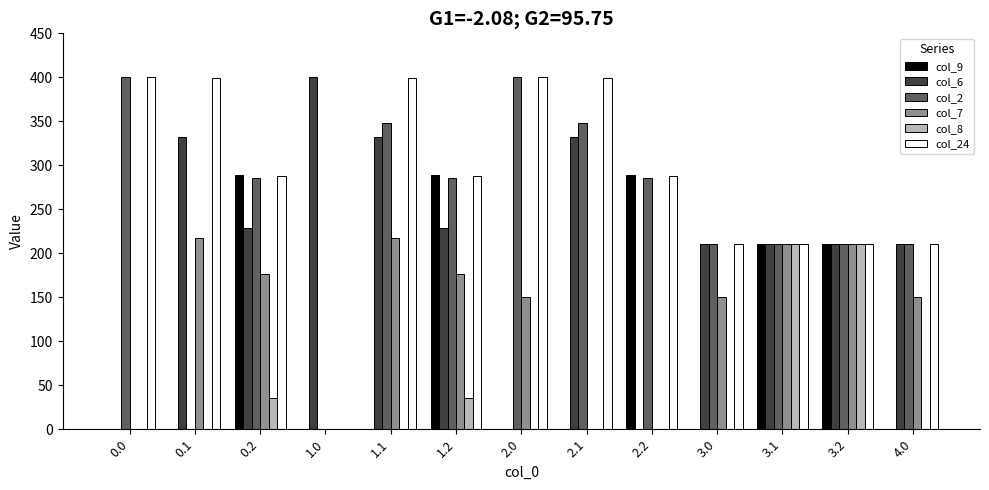

What is the sum of the col_6 values at 1.2 and 2.1?

560.9